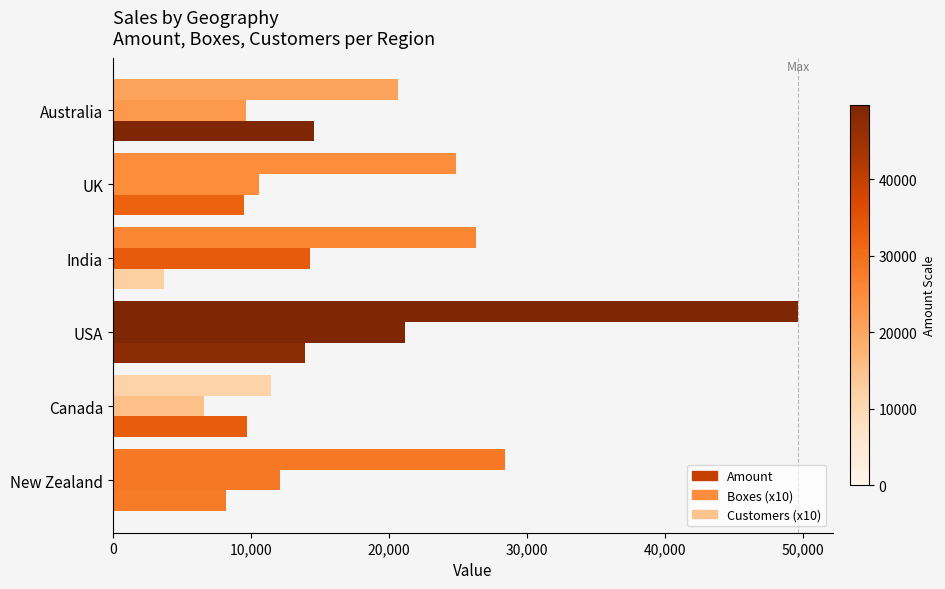

Which series has the largest total across all categories?

Amount